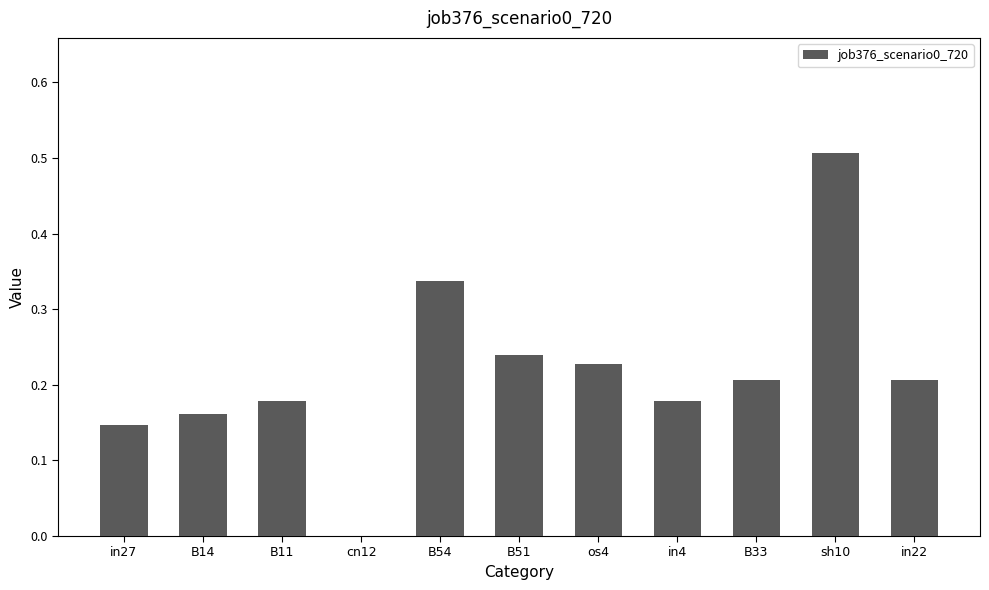

Which has a higher value, B33 or B14?

B33